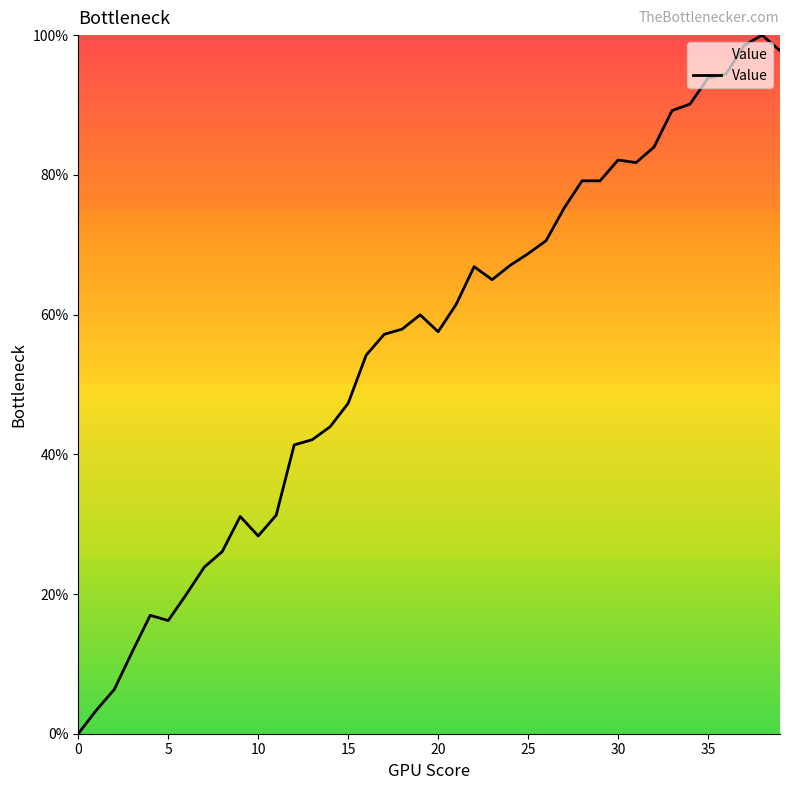

What is the maximum value shown in the chart?

100.0